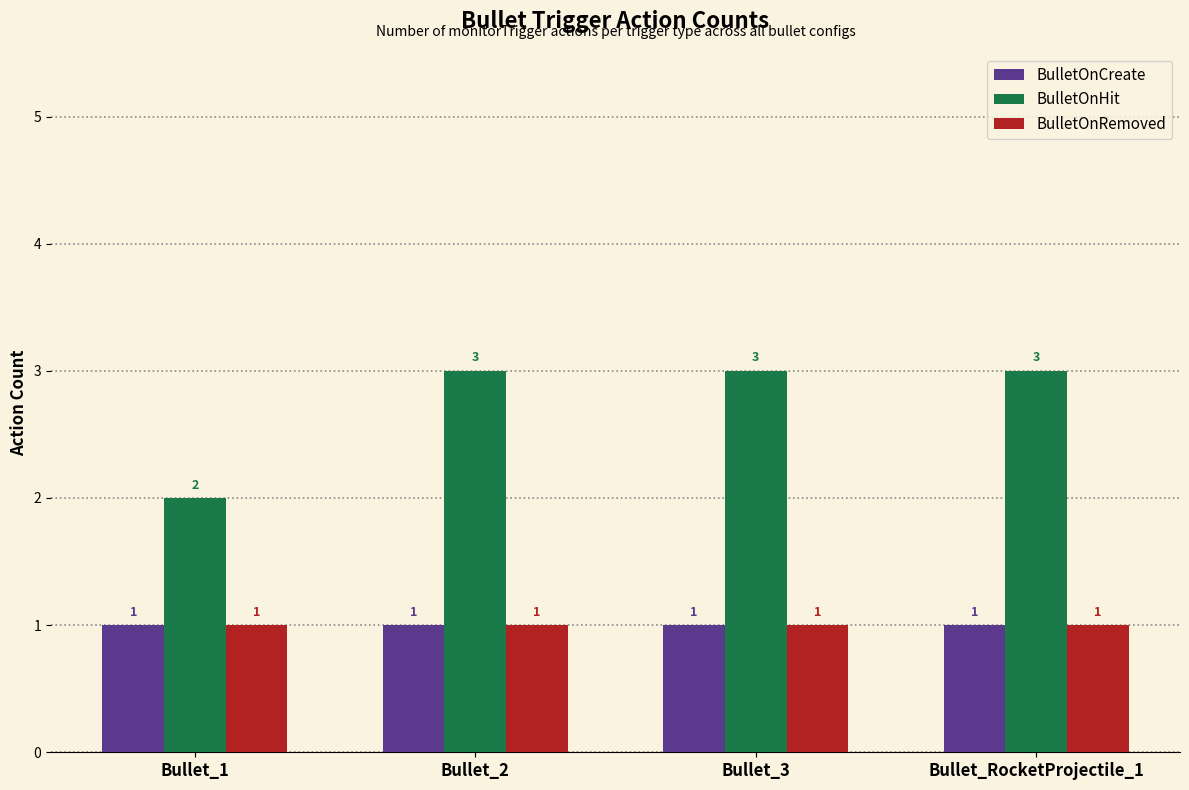

Reading left to right, extract all data points from this chart.

BulletOnCreate: 1	1	1	1
BulletOnHit: 2	3	3	3
BulletOnRemoved: 1	1	1	1